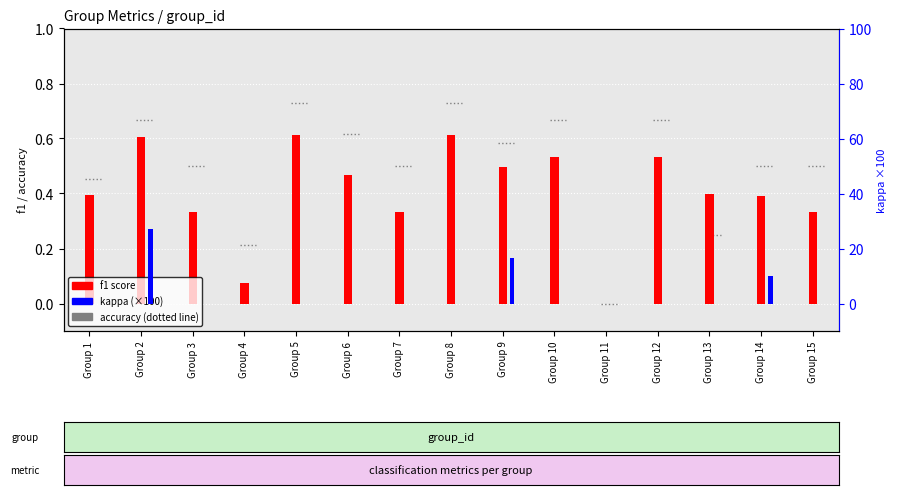

Is it true that f1 score equals 0.3 at Group 3?

True